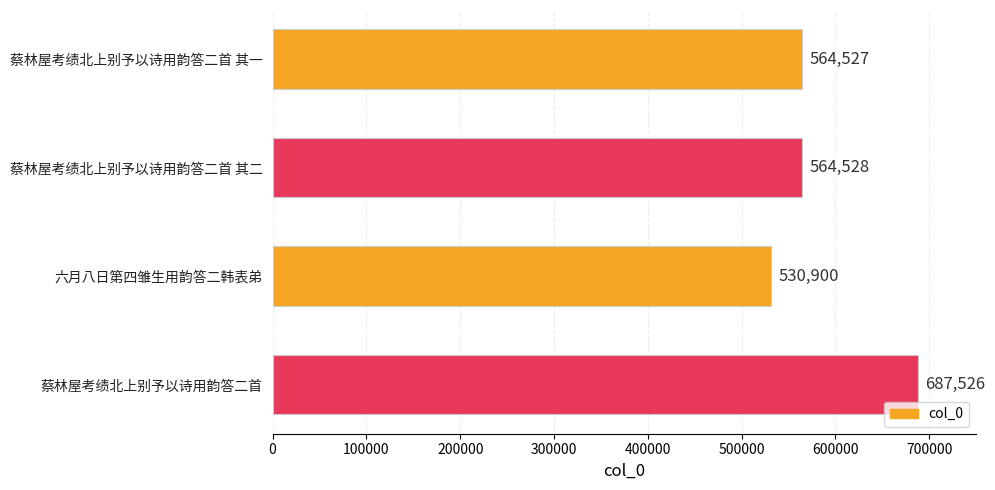

What is the sum of the values at 蔡林屋考绩北上别予以诗用韵答二首 其二 and 蔡林屋考绩北上别予以诗用韵答二首 其一?

1129055